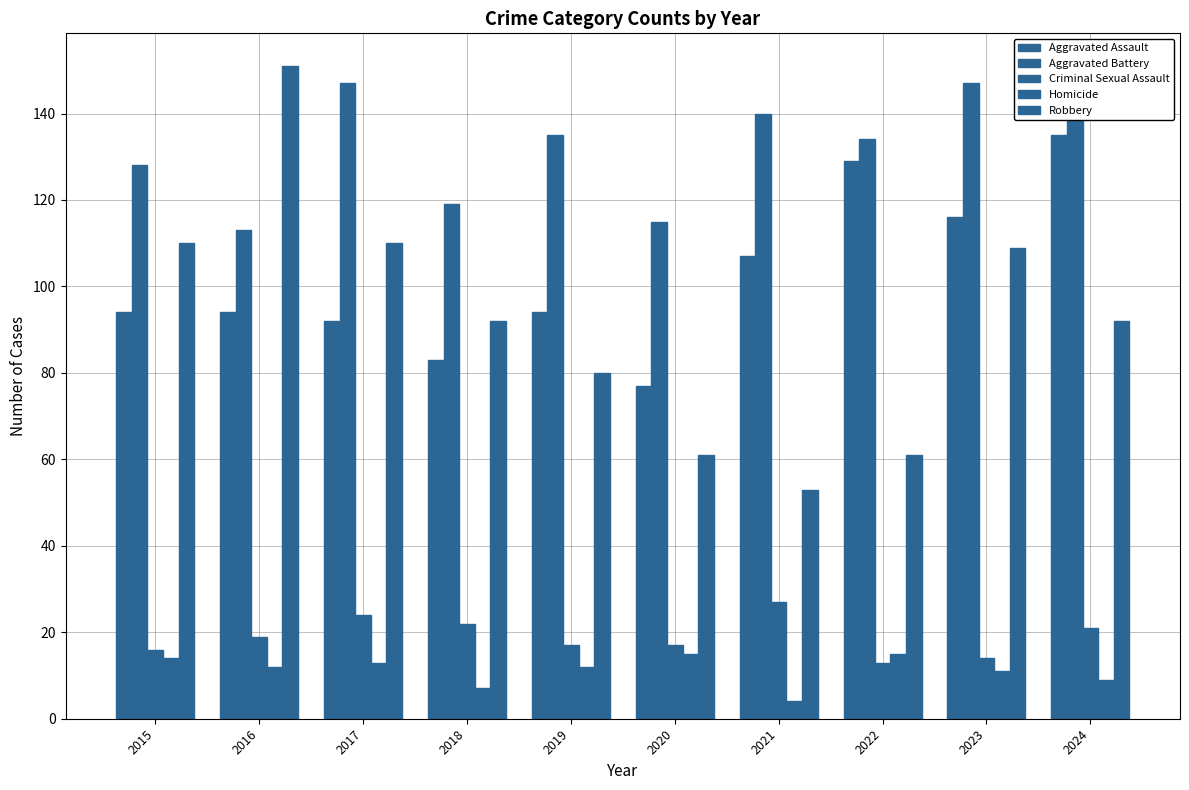

What is the minimum value shown in the chart?

4